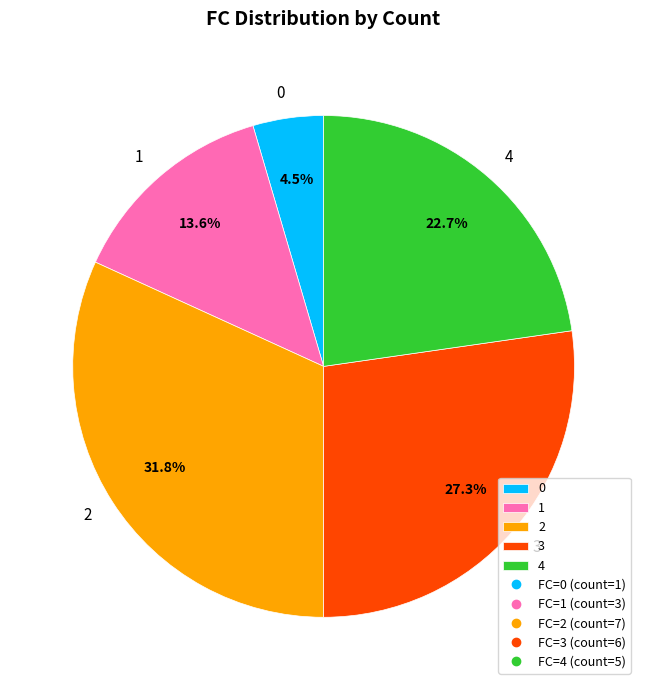

What is the largest slice in the pie chart?

2